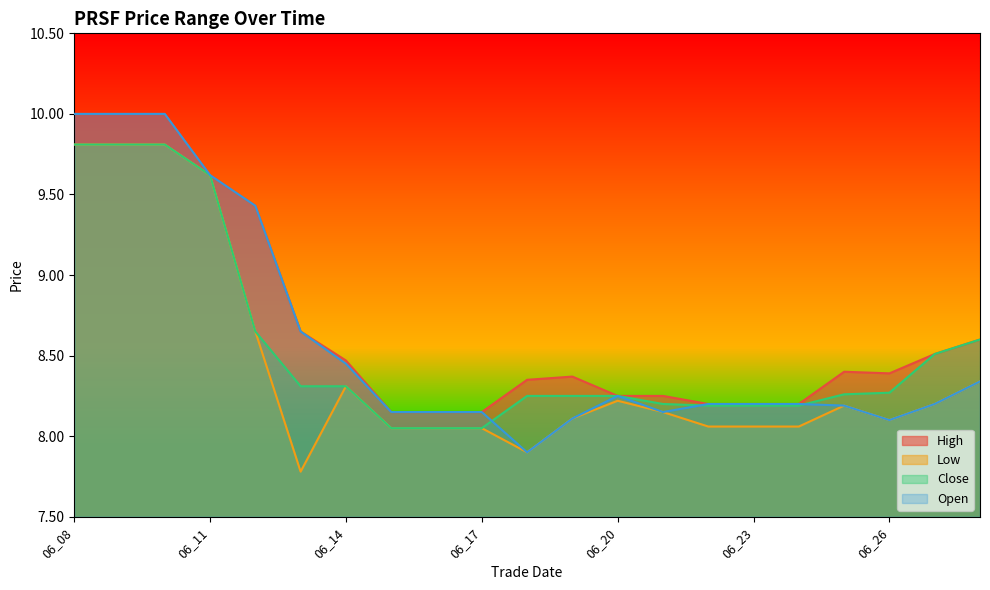

Reading right to left, what are all the values shown in this chart?

High: 8.6	8.5	8.4	8.4	8.2	8.2	8.2	8.2	8.2	8.4	8.3	8.2	8.2	8.2	8.5	8.7	9.4	9.6	10.0	10.0	10.0
Low: 8.3	8.2	8.1	8.2	8.1	8.1	8.1	8.2	8.2	8.1	7.9	8.1	8.1	8.1	8.3	7.8	8.7	9.6	9.8	9.8	9.8
Close: 8.6	8.5	8.3	8.3	8.2	8.2	8.2	8.2	8.2	8.2	8.2	8.1	8.1	8.1	8.3	8.3	8.7	9.6	9.8	9.8	9.8
Open: 8.3	8.2	8.1	8.2	8.2	8.2	8.2	8.2	8.2	8.1	7.9	8.2	8.2	8.2	8.4	8.7	9.4	9.6	10.0	10.0	10.0